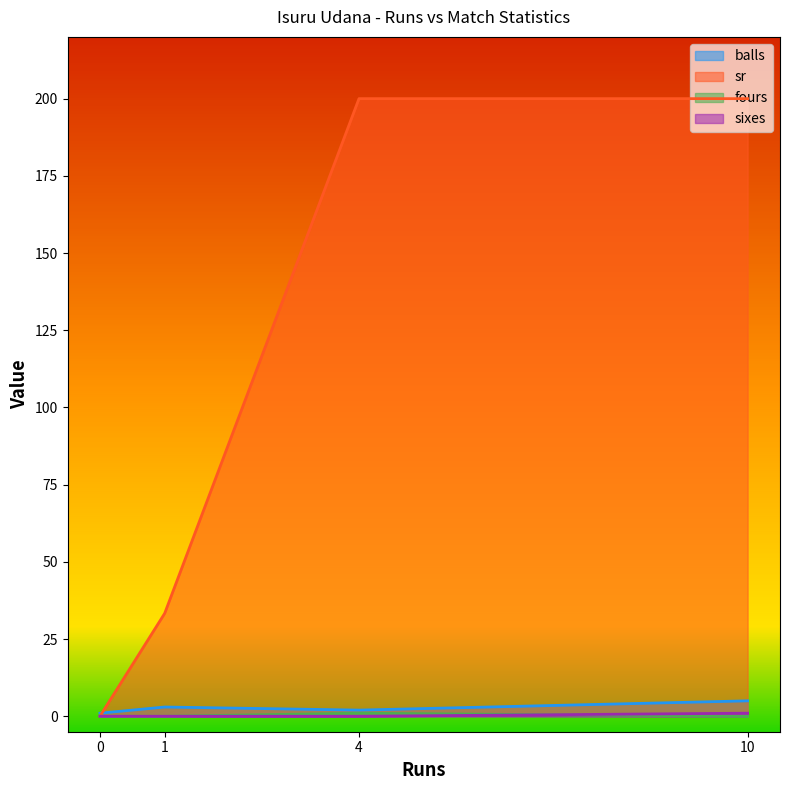

The value of balls at 4 is 2.0. True or false?

True